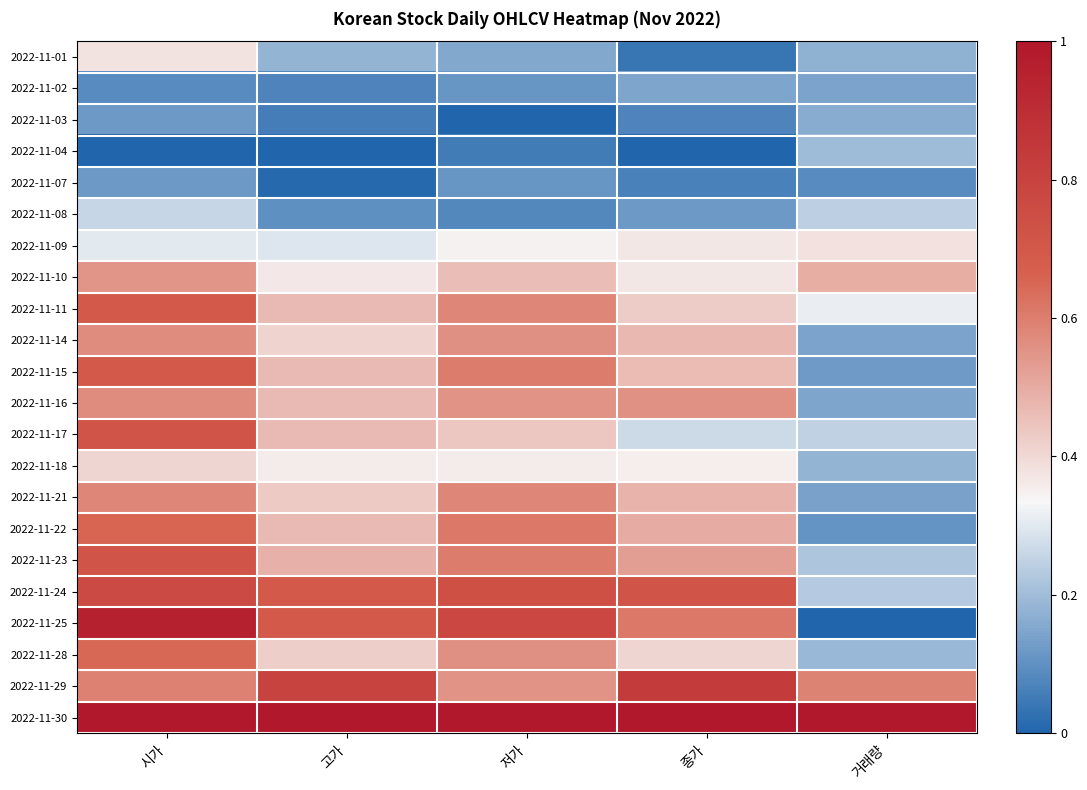

At which category is the sum across all series the highest?

시가